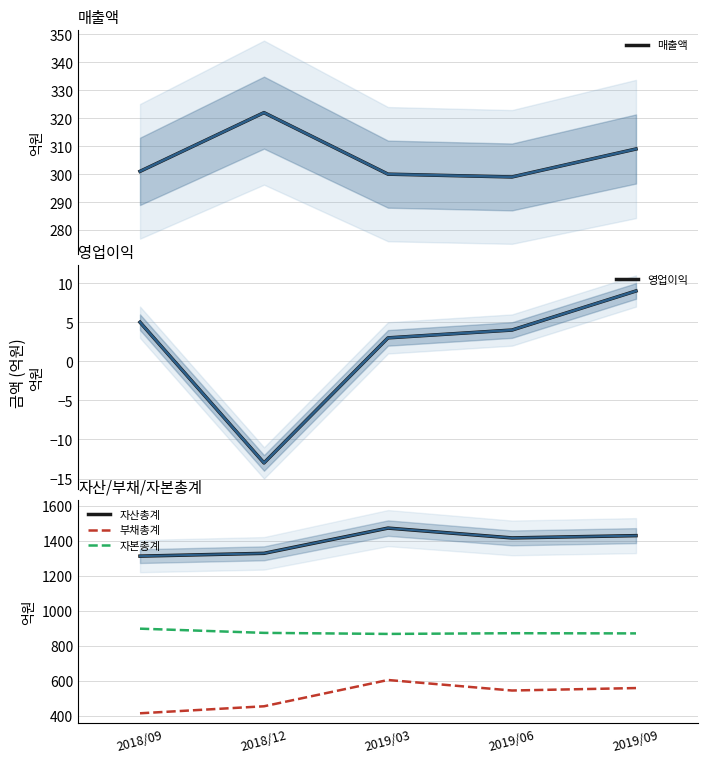

List the series in order of their overall mean, lowest first.

영업이익, 매출액, 부채총계, 자본총계, 자산총계